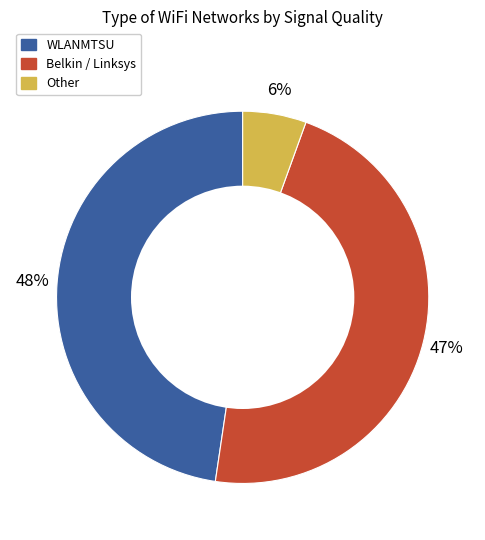

To the nearest percent, what is the difference between the largest and smallest slice percentages?

42%